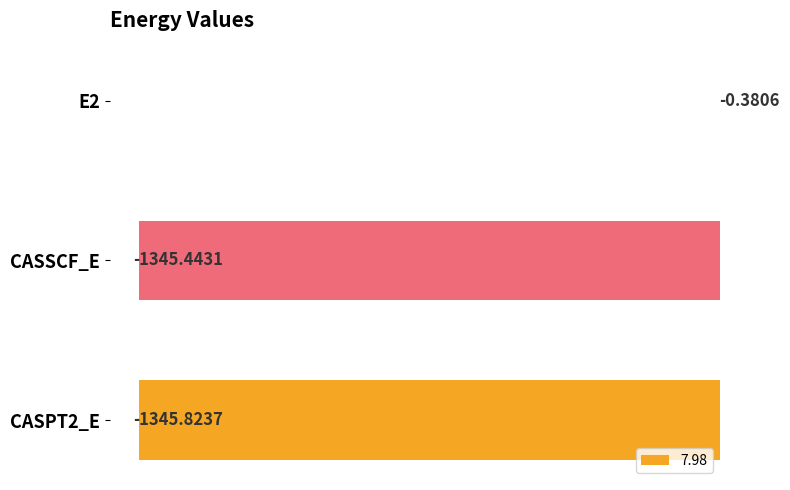

What is the sum of the values at CASPT2_E and CASSCF_E?

-2691.3